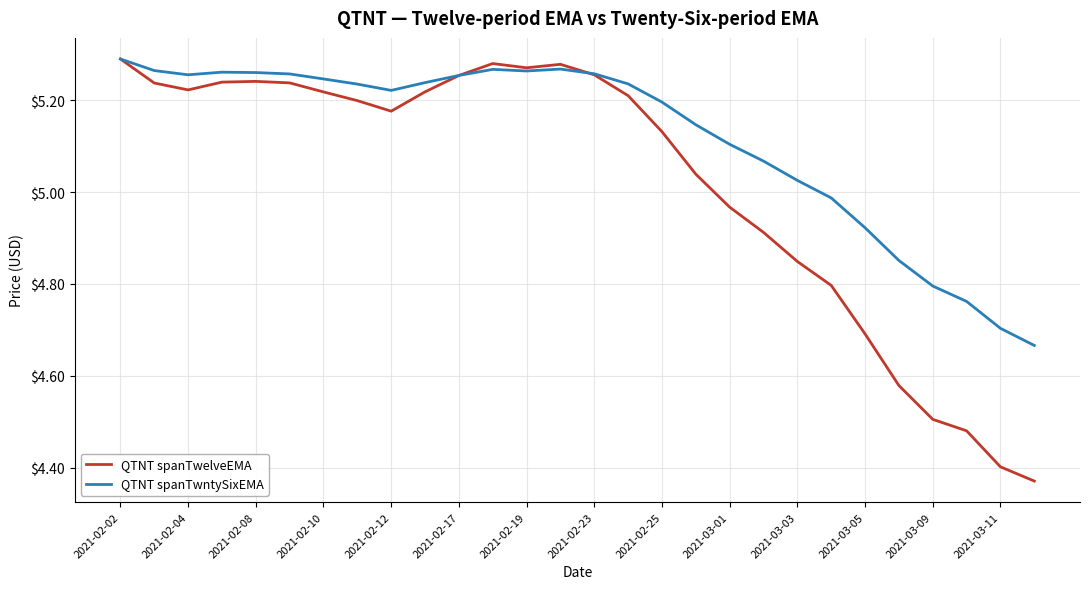

True or false: QTNT spanTwelveEMA has more than 0 points higher than both neighbors.

True